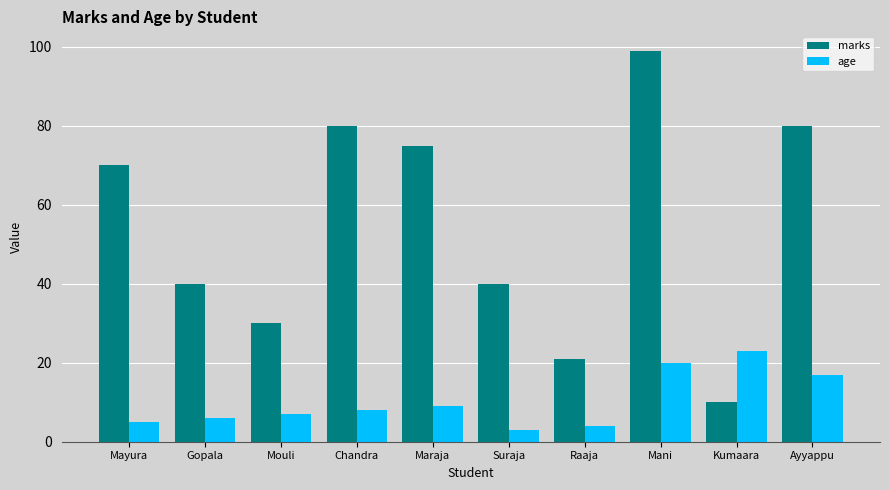

At Kumaara, list the series in order from smallest to largest.

marks, age